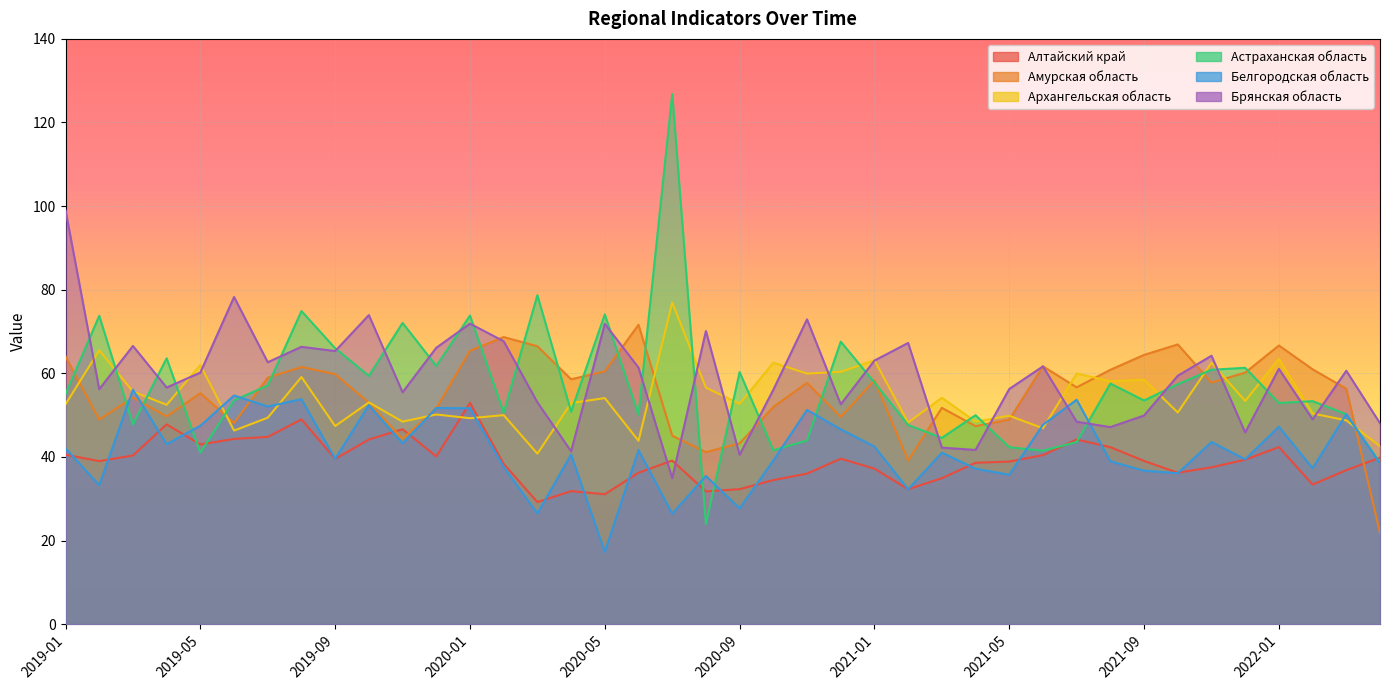

What is the sum of all Брянская область values?

2366.6